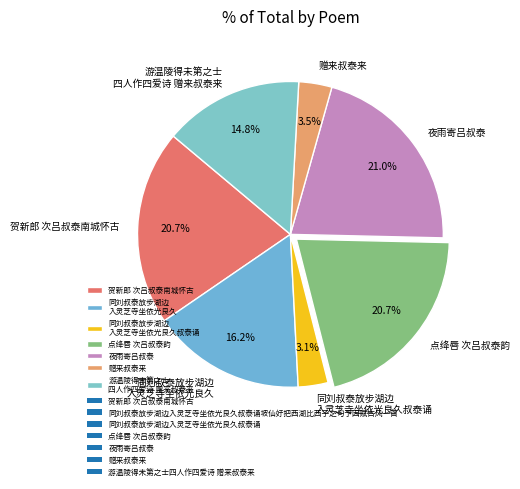

Does 点绛唇 次吕叔泰韵 represent more than half of the total?

No